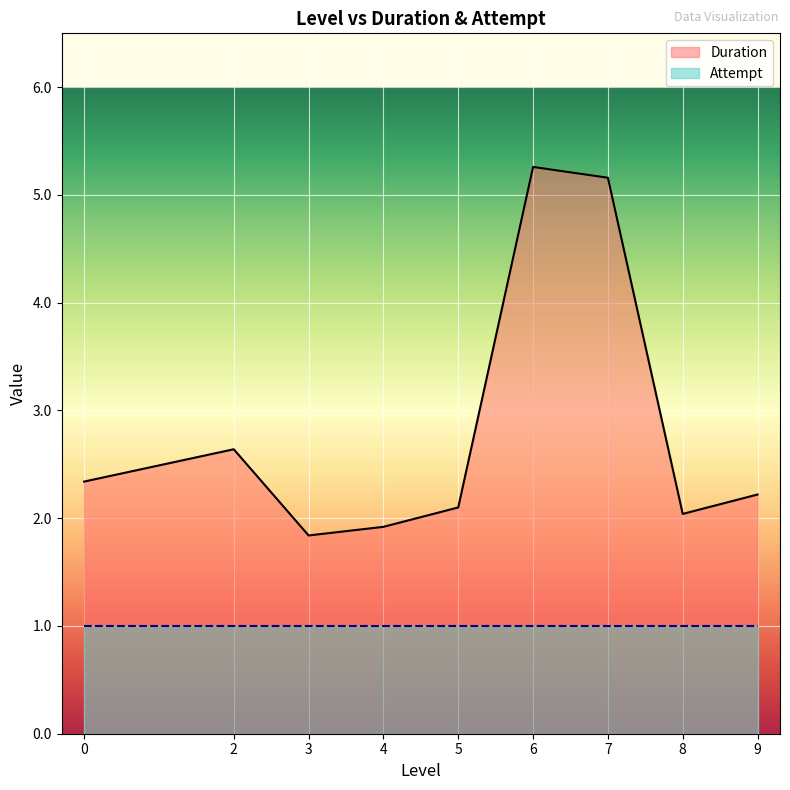

Rank the categories by value from highest to lowest.

6, 7, 2, 0, 9, 5, 8, 4, 3